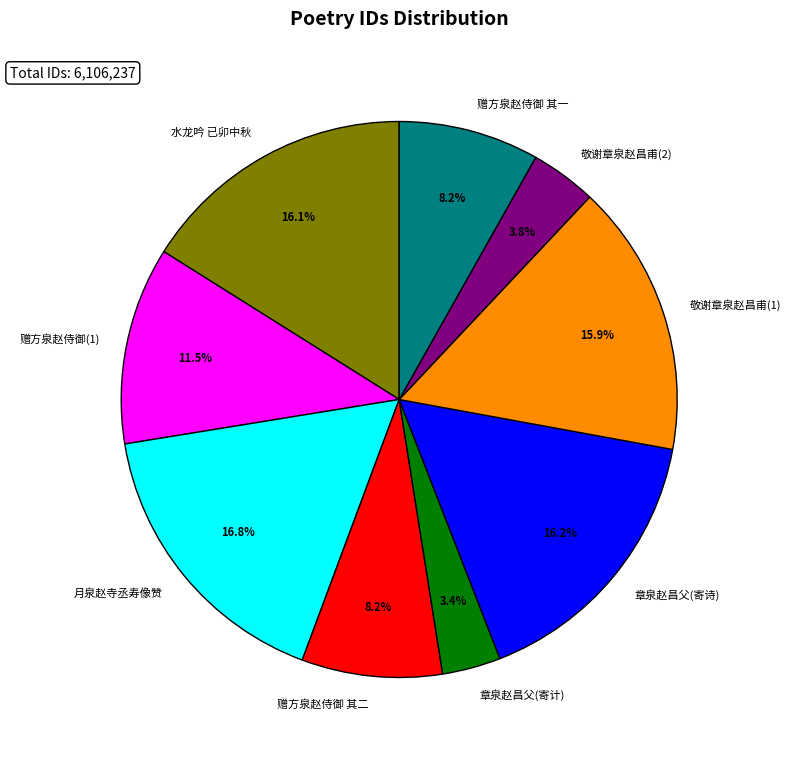

How many segments does this pie chart have?

9